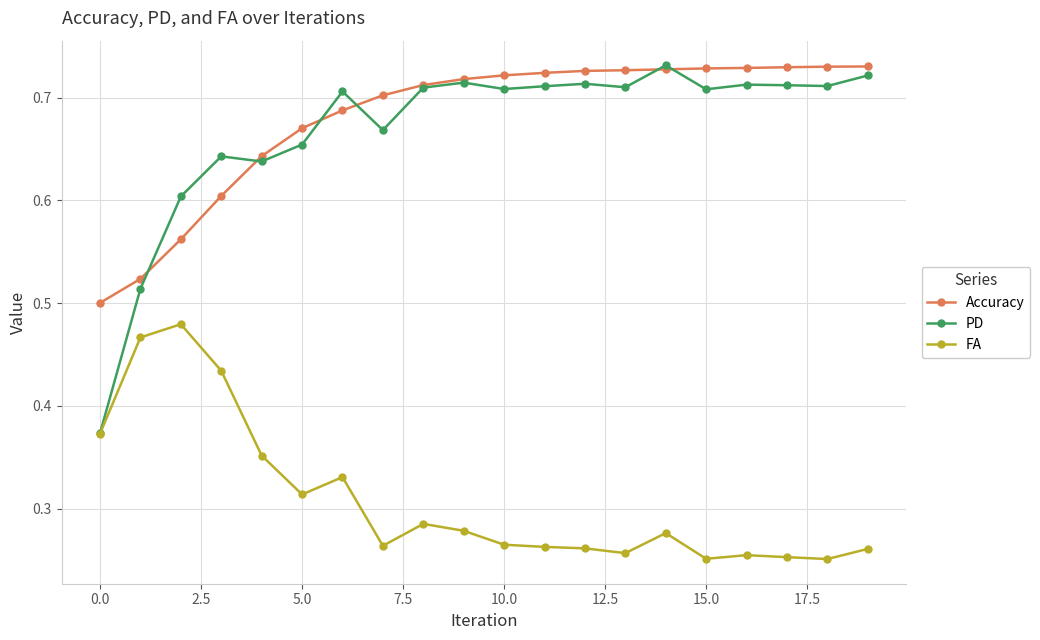

True or false: Accuracy and FA cross at least once.

False